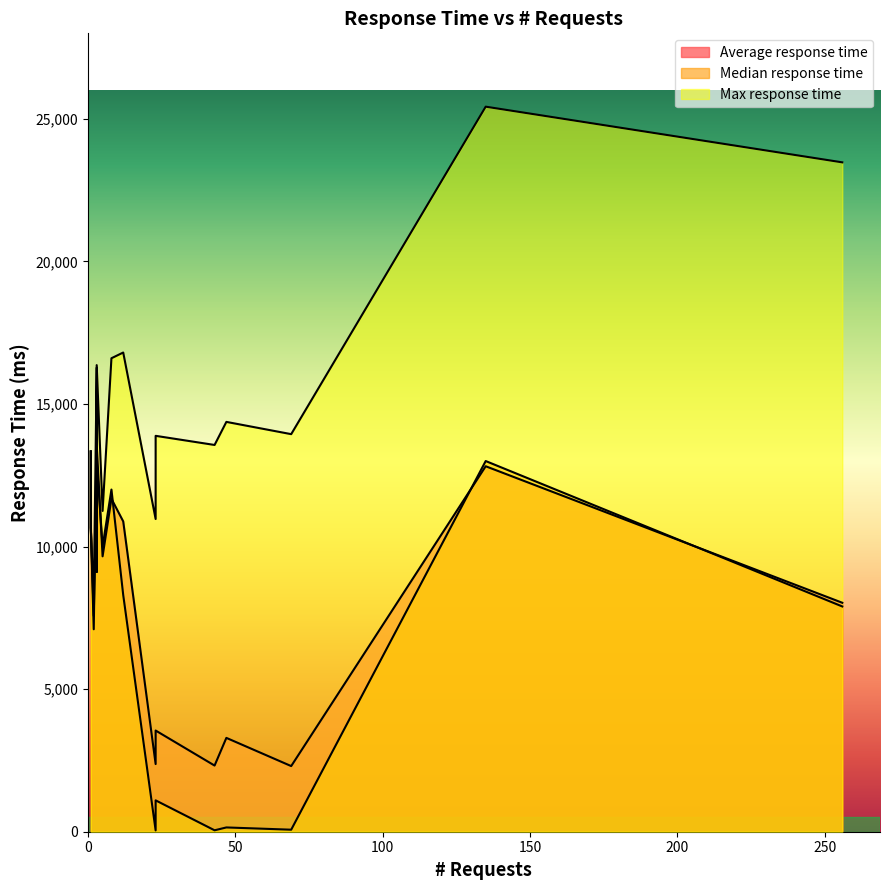

What is the spread (max minus min) of values at 8?

4929